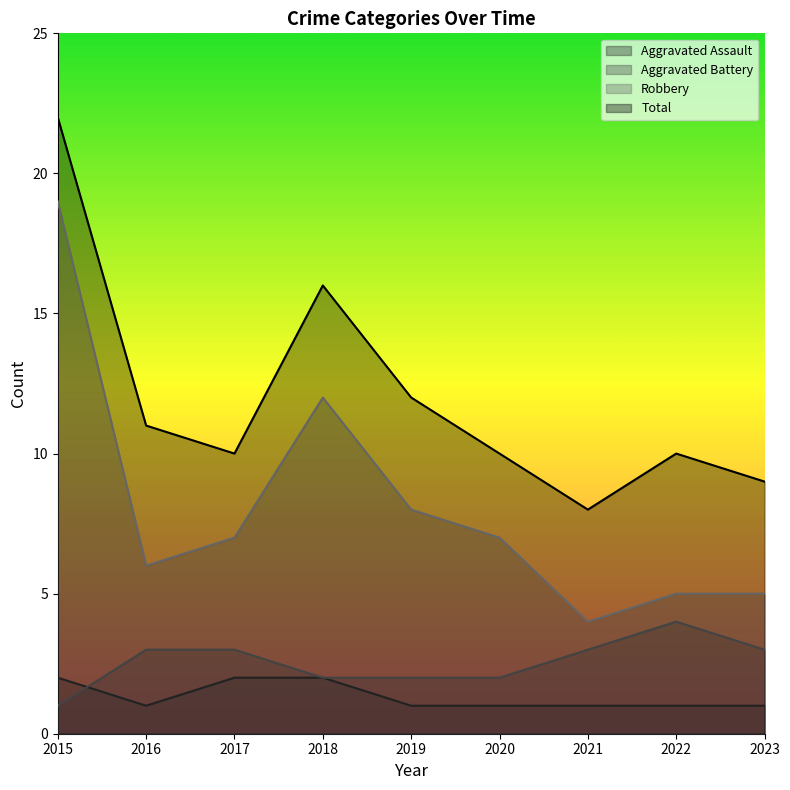

True or false: Aggravated Assault has more than 0 interior local peaks.

False